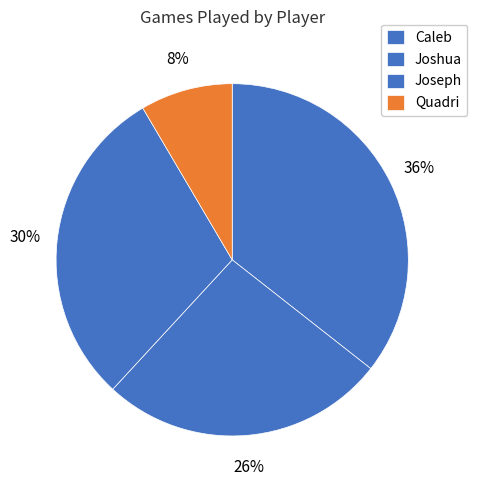

Is it true that Caleb is 36% of the pie?

True